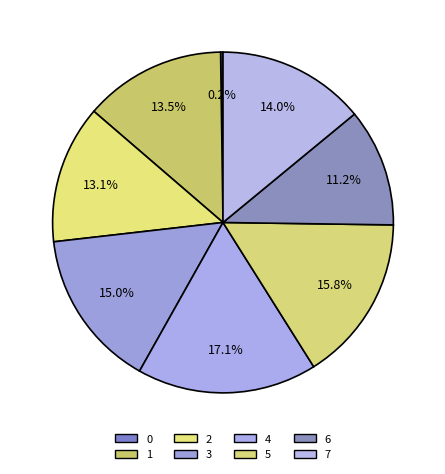

Rank the categories by value from lowest to highest.

0, 6, 2, 1, 7, 3, 5, 4